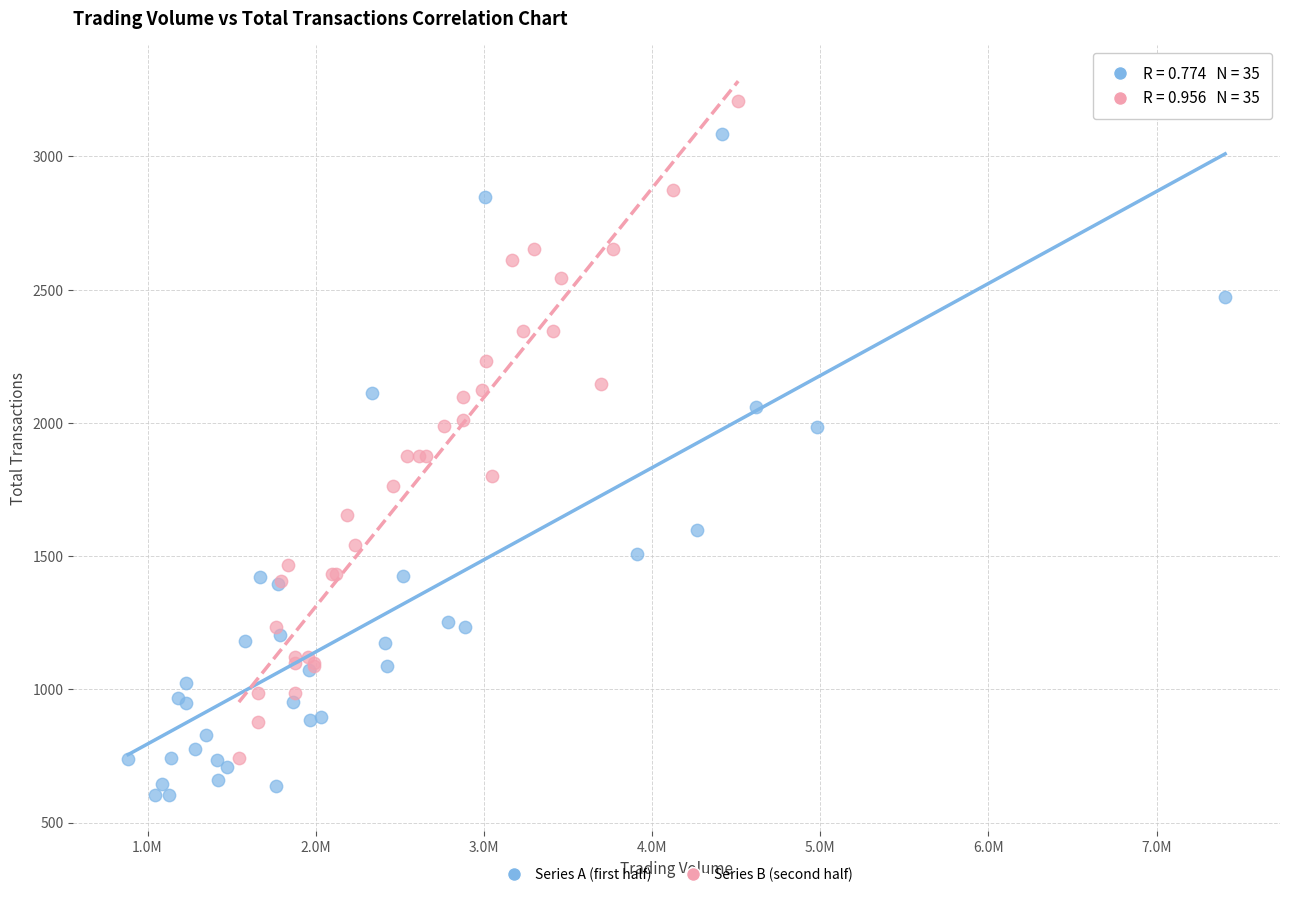

Which series contains the highest Y value?

Series B (second half)